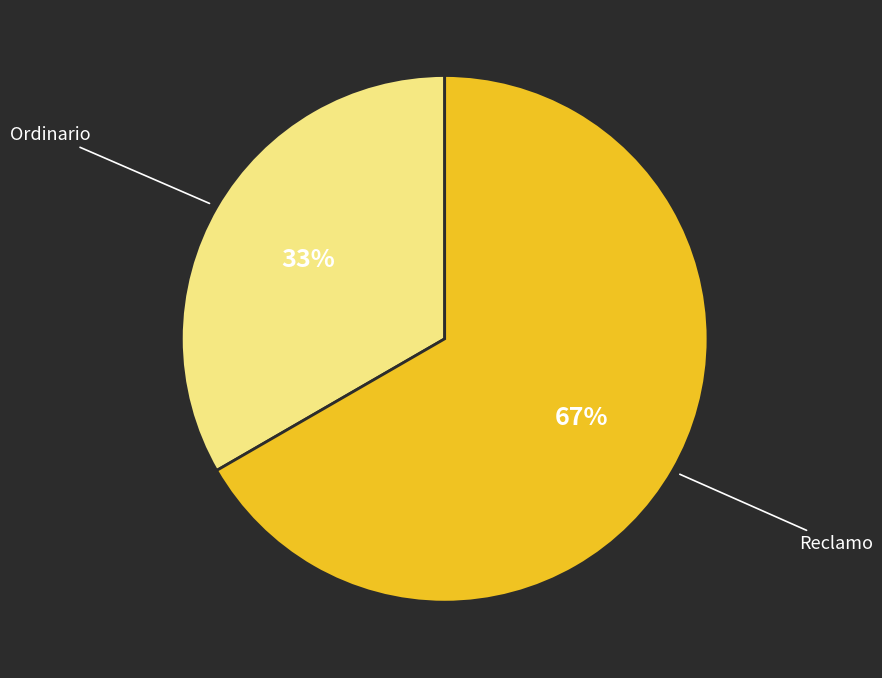

To the nearest percent, what percentage of the pie is Reclamo?

67%